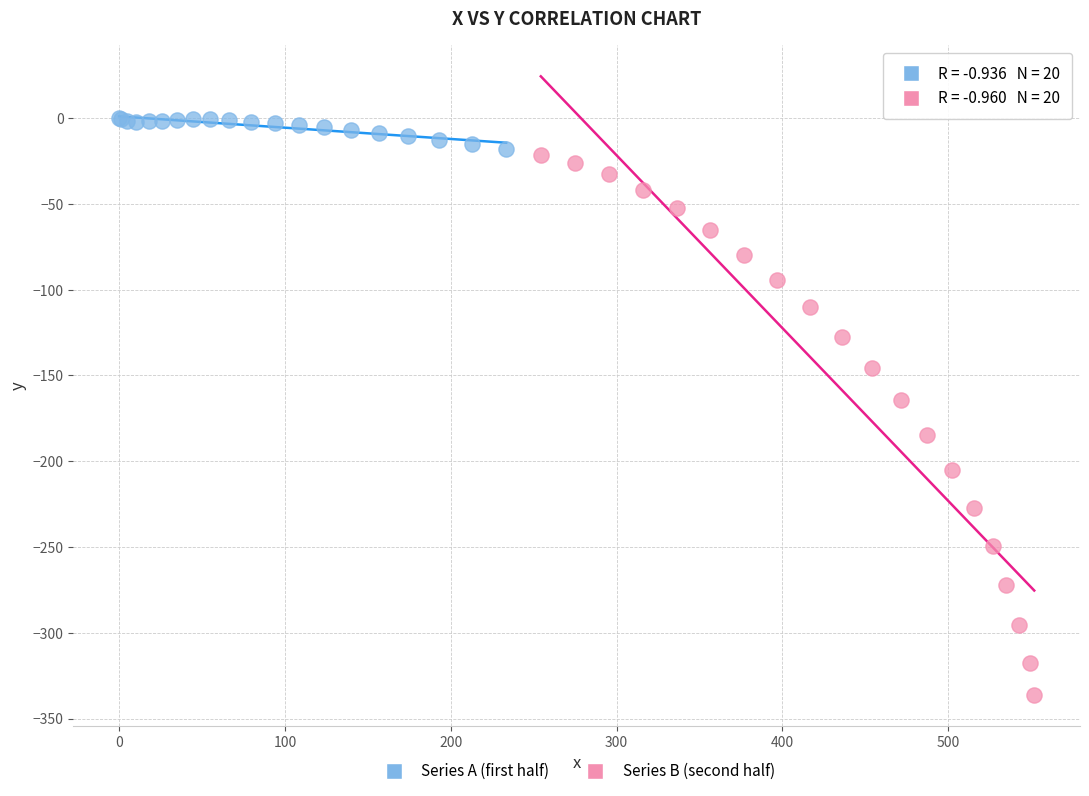

Which series contains the lowest Y value?

Series B (second half)